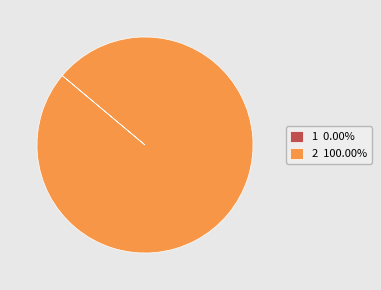

Is there any slice that represents more than half of the pie?

Yes